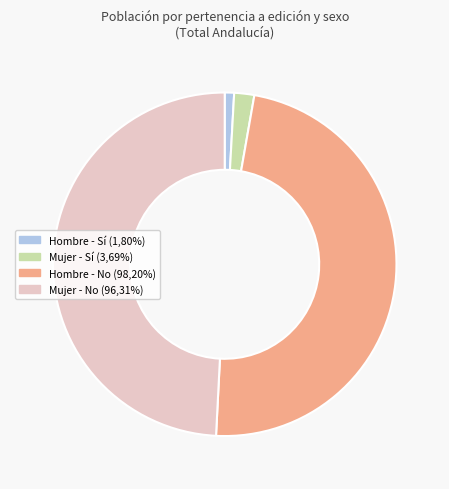

Does Mujer - Sí (3,69%) account for over 50% of the chart?

No